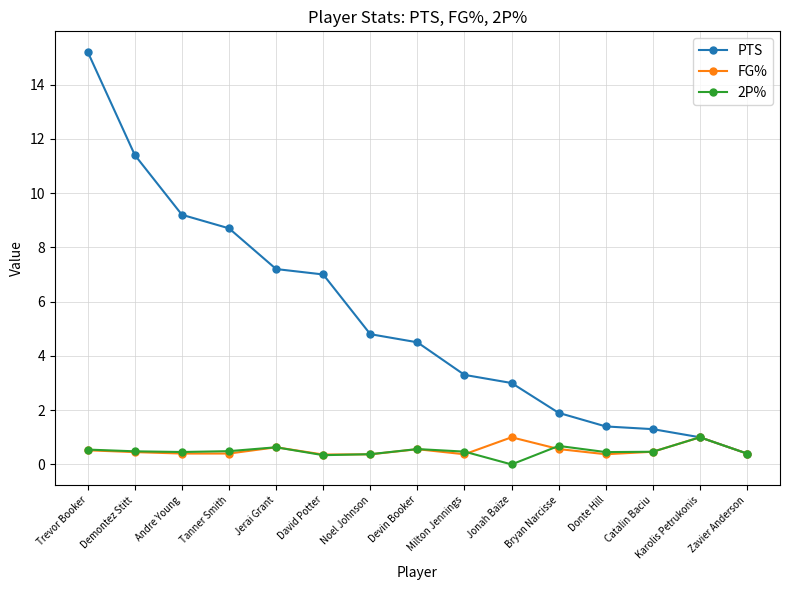

Does the chart have visible grid lines?

Yes